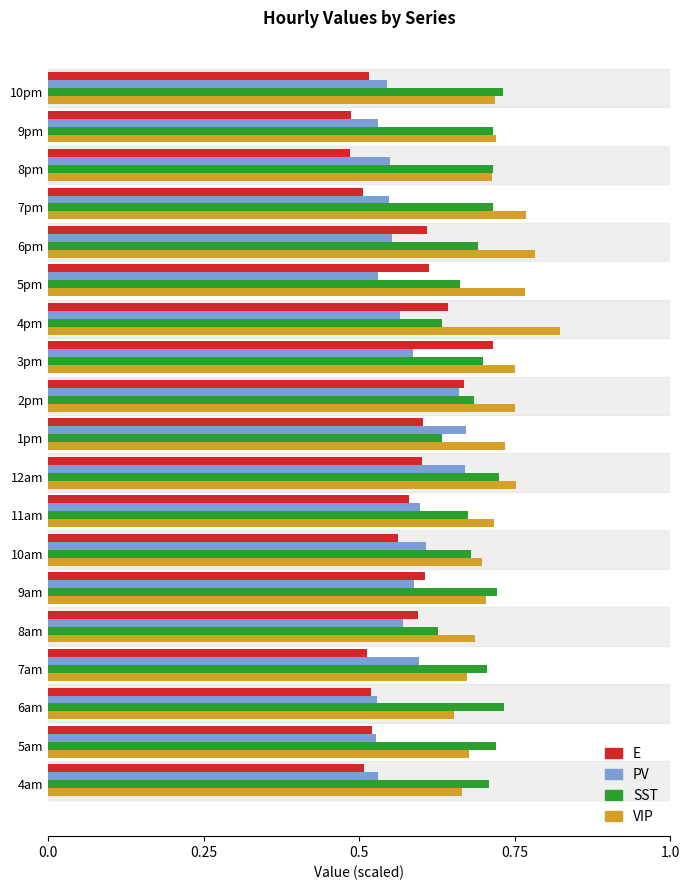

How many SST values are between 0 and 1?

19